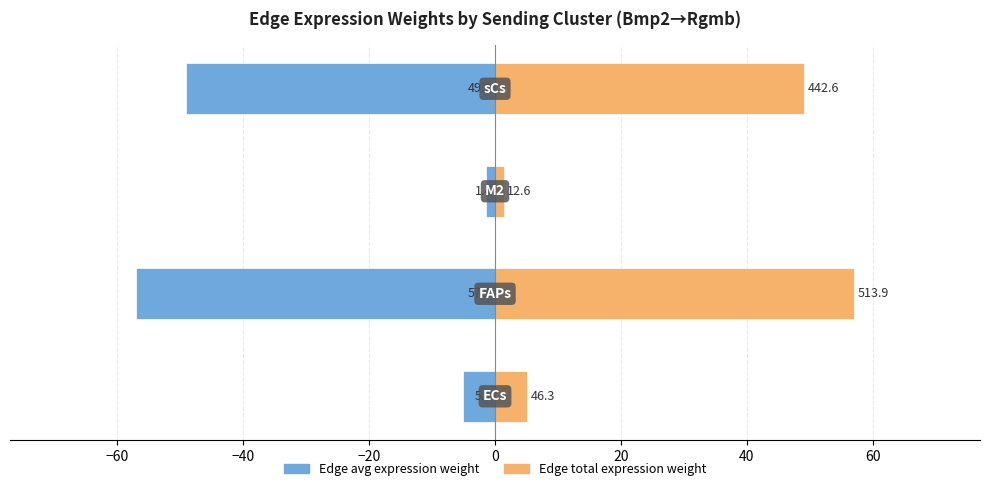

Which has a higher value, −40 or −60?

−40